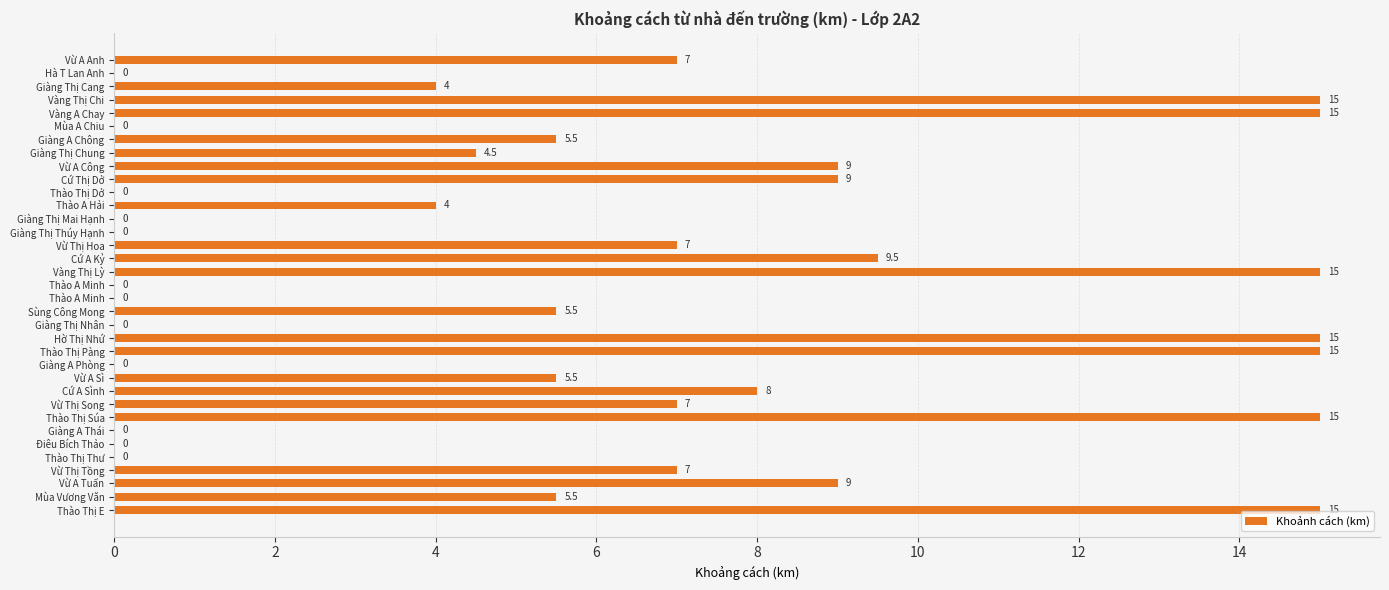

How many values are above zero?

23